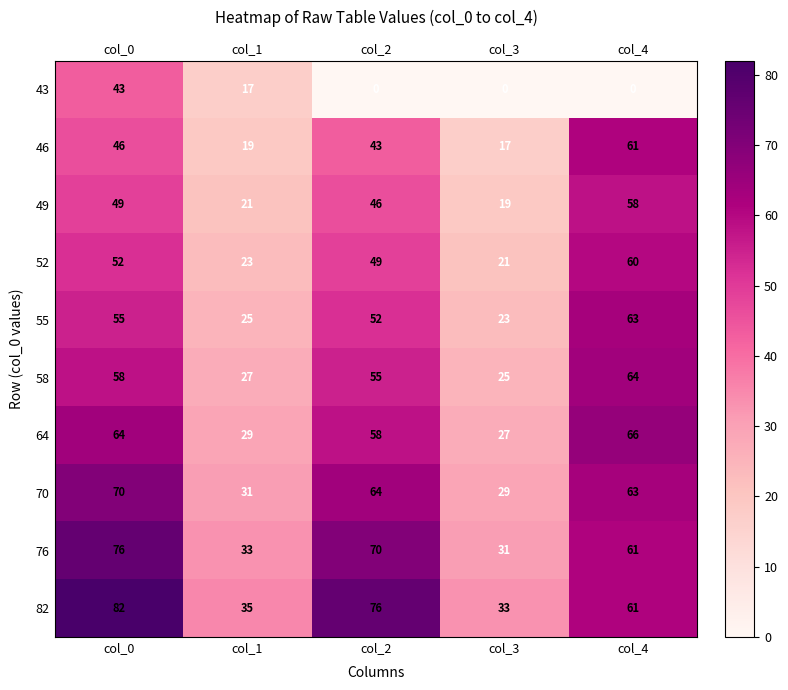

Between col_0 and col_3, which series saw the biggest shift?

82